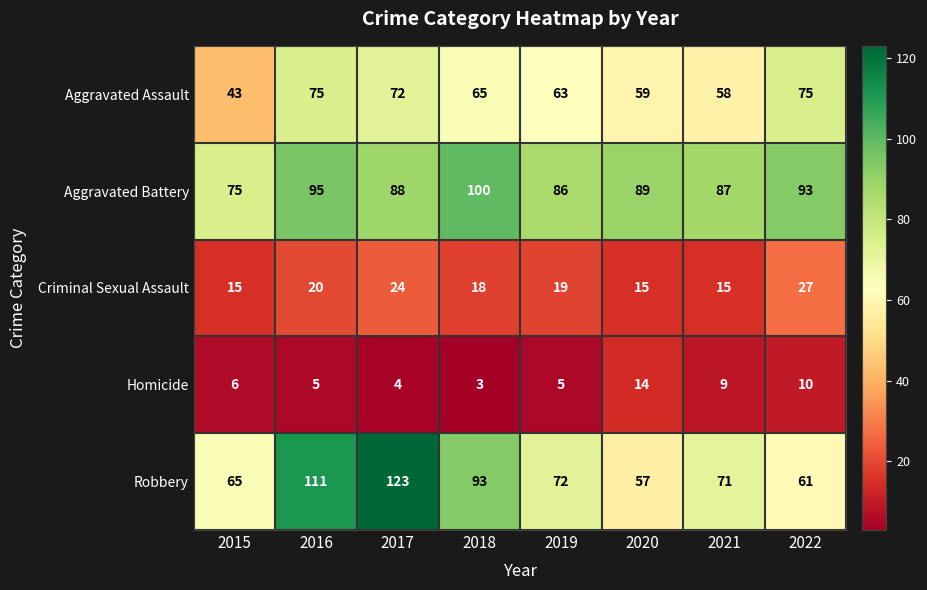

What value does the Criminal Sexual Assault series have at 2020, to the nearest 10?

20